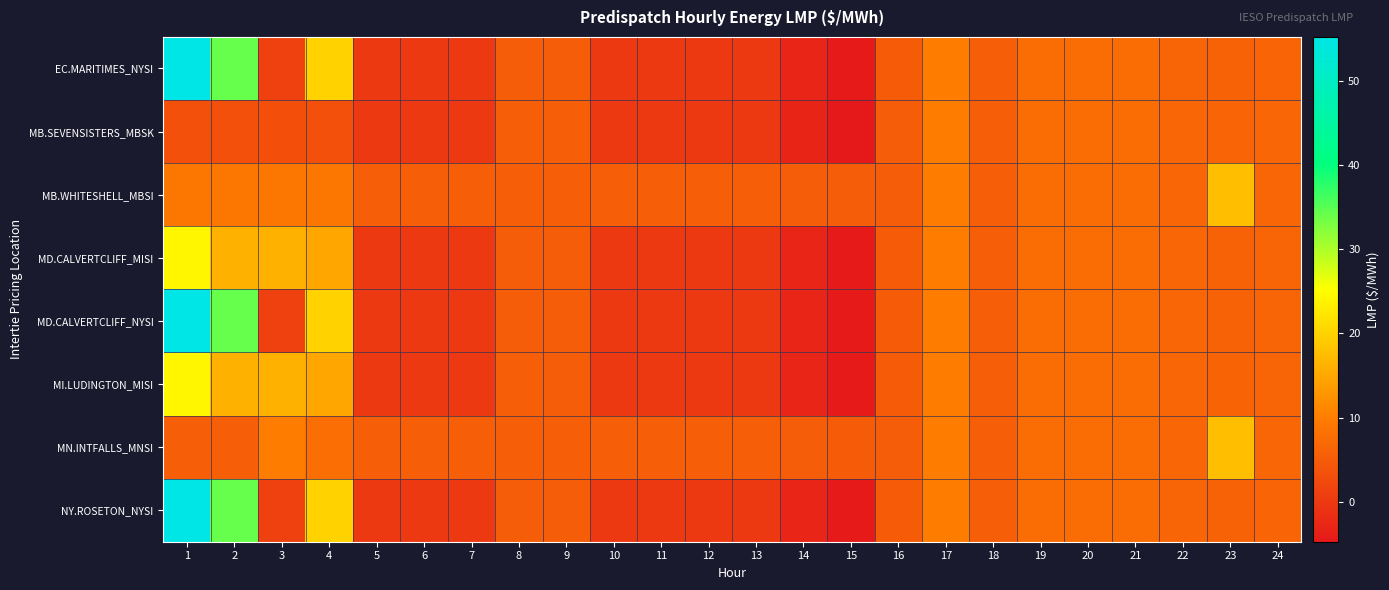

List the series in order of their peak value, highest first.

EC.MARITIMES_NYSI, MD.CALVERTCLIFF_NYSI, NY.ROSETON_NYSI, MD.CALVERTCLIFF_MISI, MI.LUDINGTON_MISI, MN.INTFALLS_MNSI, MB.WHITESHELL_MBSI, MB.SEVENSISTERS_MBSK